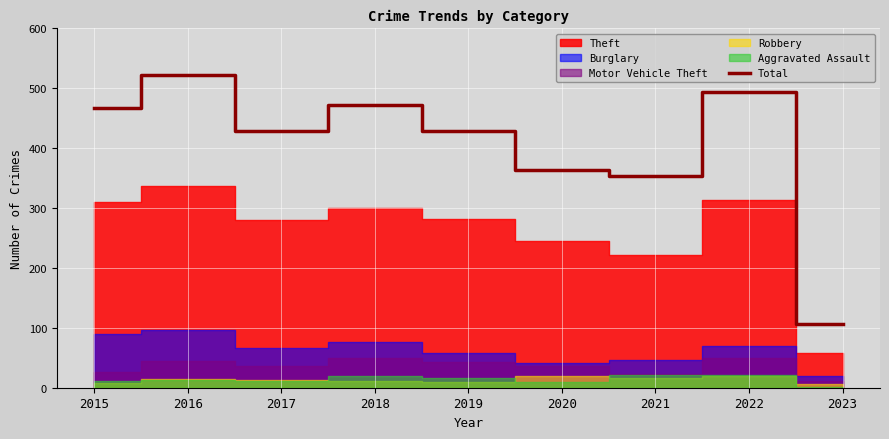

What is the minimum value for Total?

106